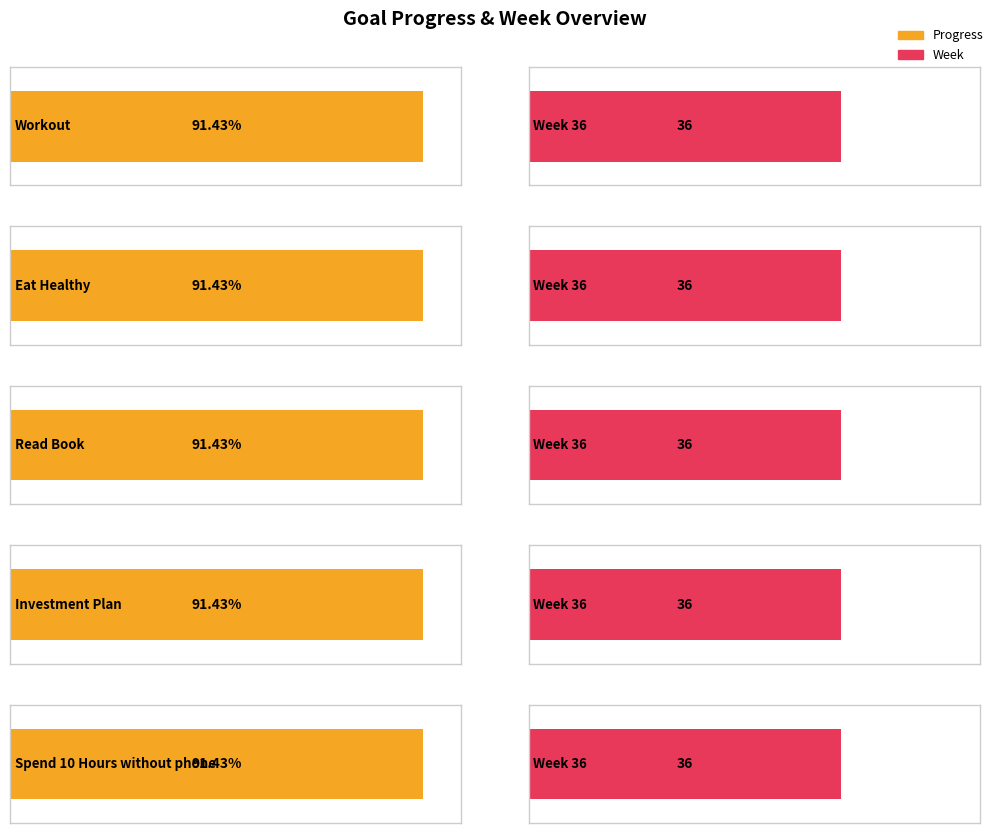

The Week series shows 36.0 at Workout. True or false?

True